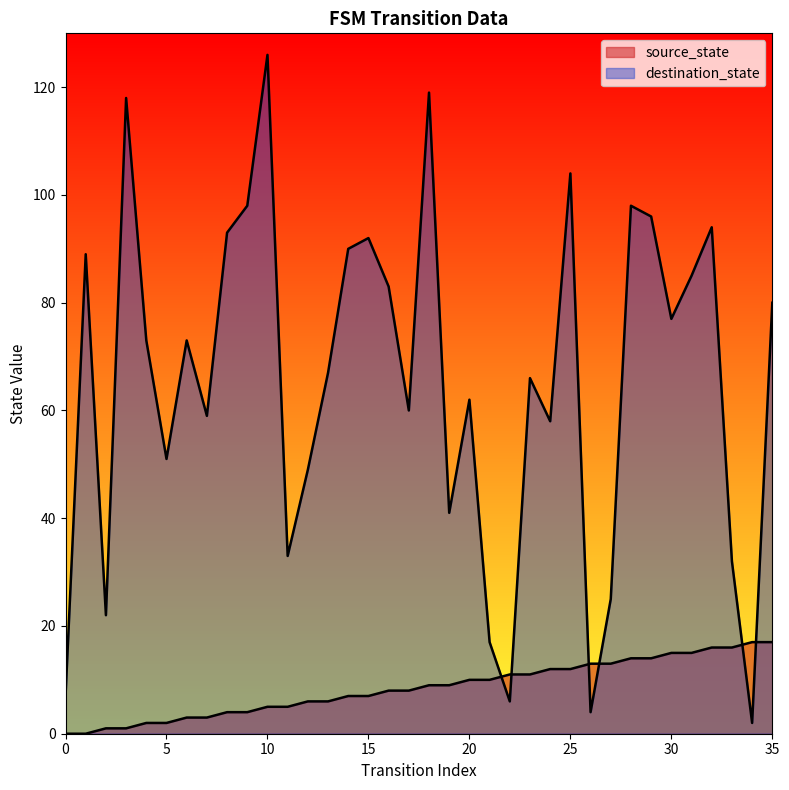

Where do destination_state and source_state first cross each other?

21 and 22